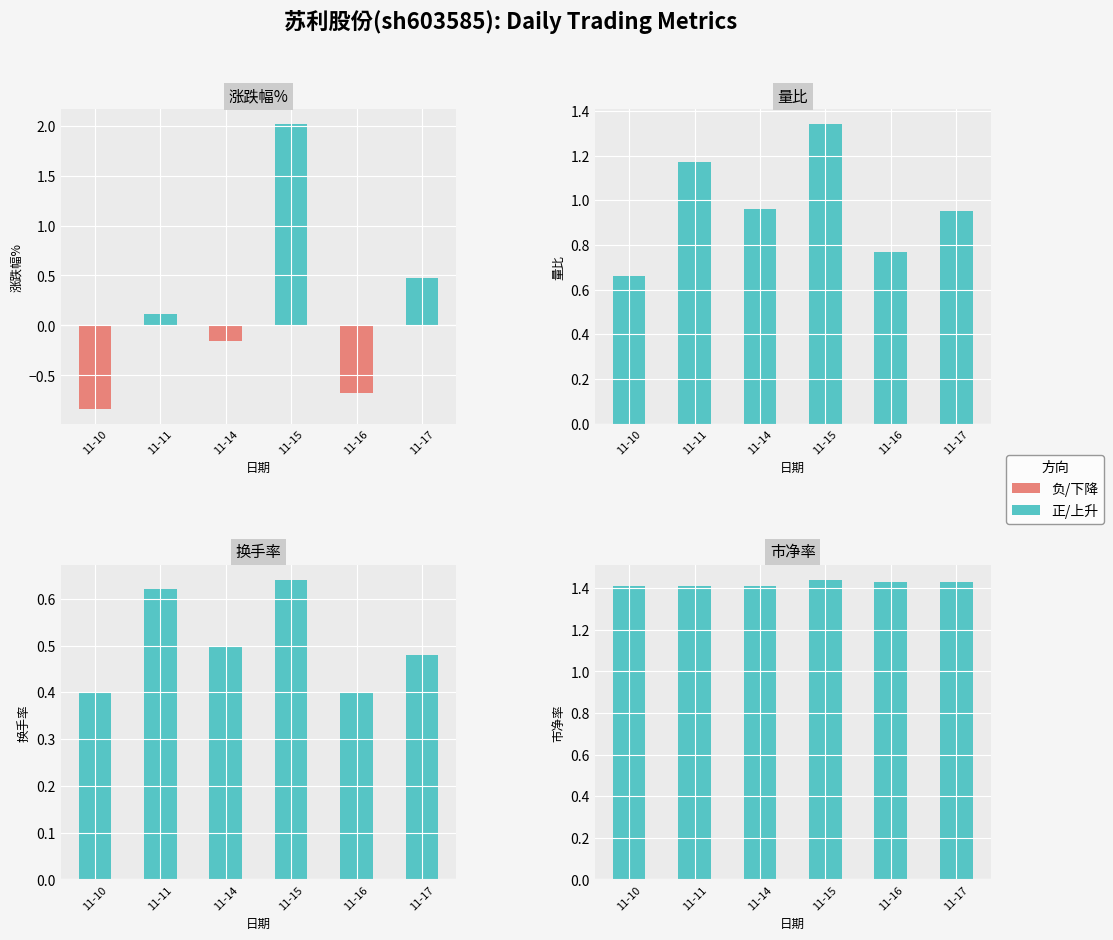

What is the difference between the 量比 values at 2022-11-16 and 2022-11-14?

0.2